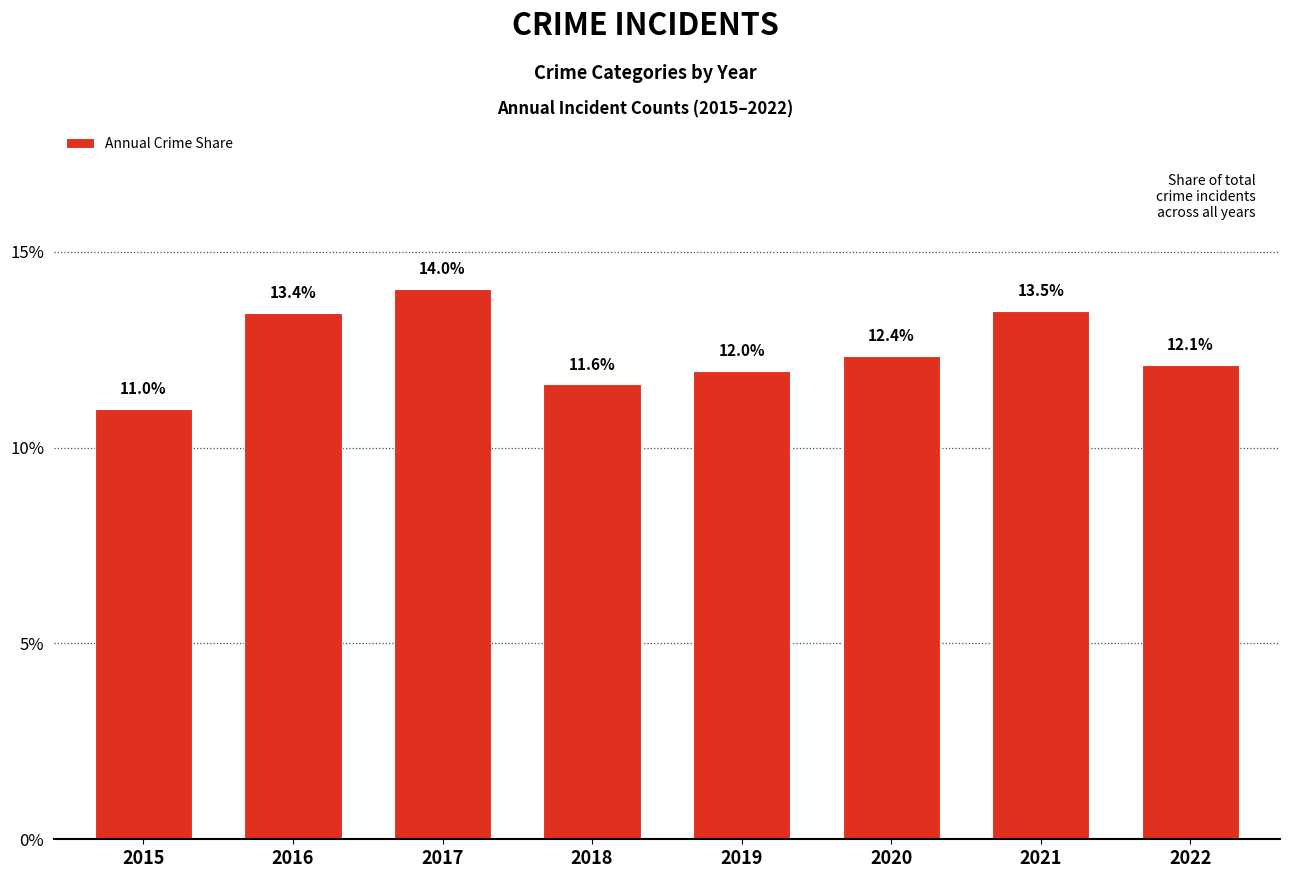

True or false: the data shows 12.1 at 2022.

True